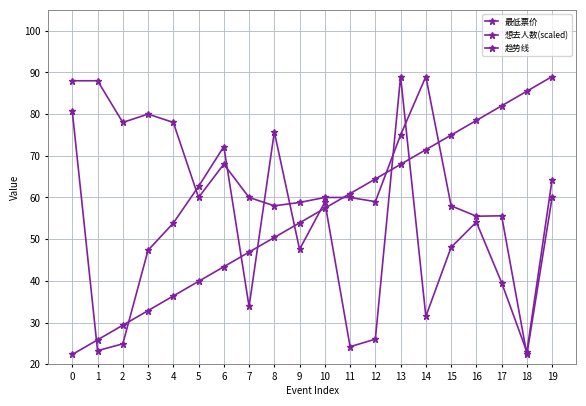

Reading left to right, what are all the values shown in this chart?

最低票价: 88.0	88.0	78.0	80.0	78.0	60.0	68.0	60.0	58.0	58.8	60.0	60.0	59.0	75.0	89.0	58.0	55.5	55.6	22.3	60.0
想去人数(scaled): 80.7	23.2	24.9	47.3	53.9	62.7	72.2	33.8	75.7	47.5	58.9	24.2	26.0	89.0	31.5	48.0	54.1	39.6	22.9	64.3
趋势线: 22.3	25.8	29.3	32.9	36.4	39.9	43.4	46.9	50.4	53.9	57.4	60.9	64.4	67.9	71.5	75.0	78.5	82.0	85.5	89.0